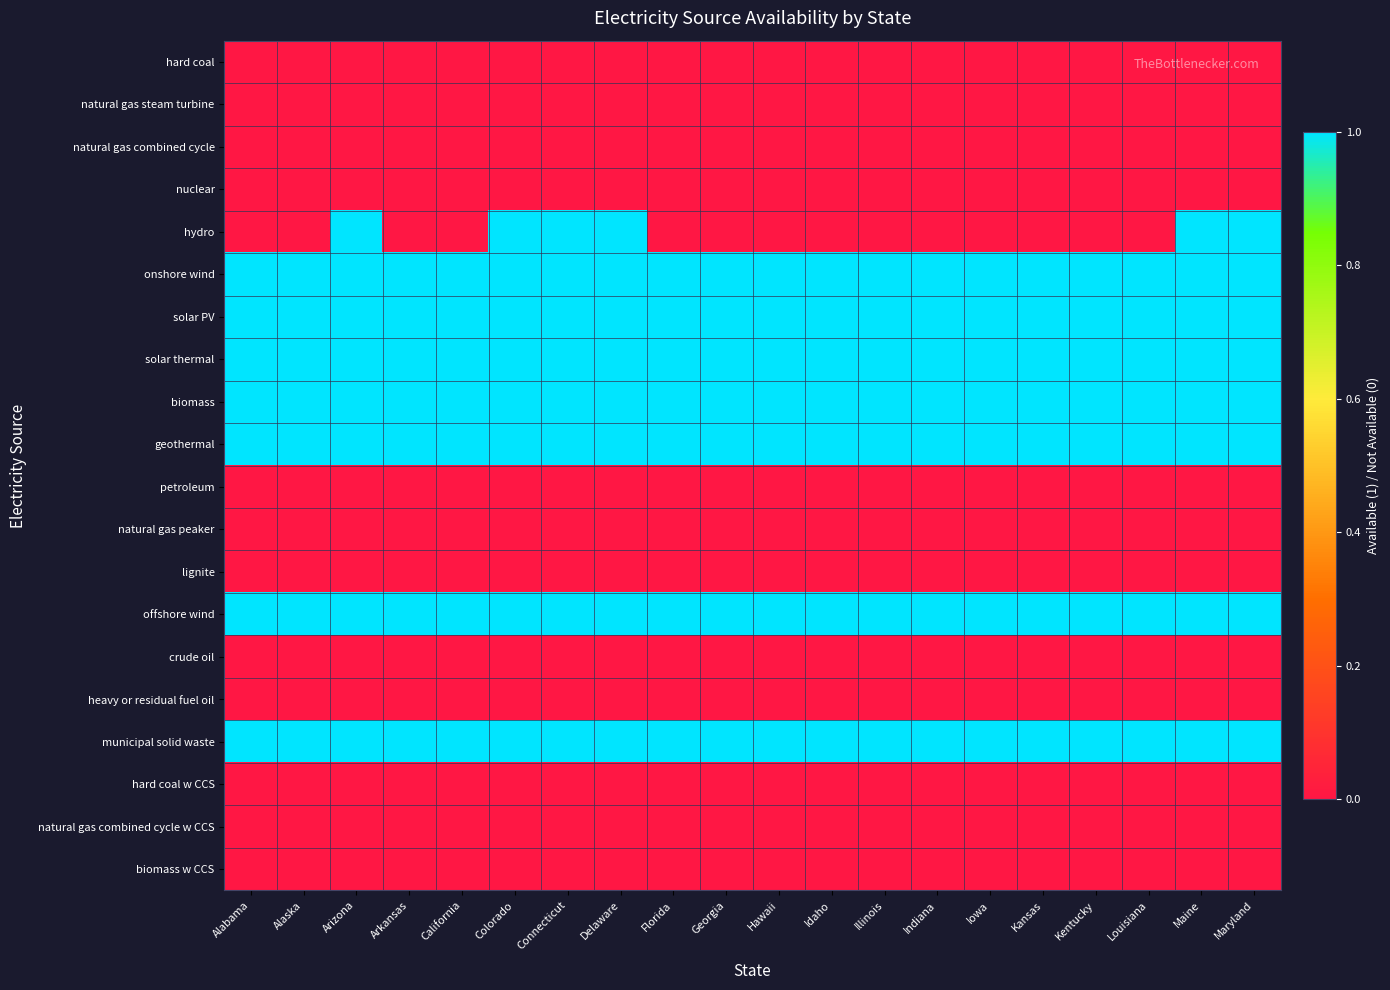

Reading left to right, extract all data points from this chart.

hard coal: Alabama=0	Alaska=0	Arizona=0	Arkansas=0	California=0	Colorado=0	Connecticut=0	Delaware=0	Florida=0	Georgia=0	Hawaii=0	Idaho=0	Illinois=0	Indiana=0	Iowa=0	Kansas=0	Kentucky=0	Louisiana=0	Maine=0	Maryland=0
natural gas steam turbine: Alabama=0	Alaska=0	Arizona=0	Arkansas=0	California=0	Colorado=0	Connecticut=0	Delaware=0	Florida=0	Georgia=0	Hawaii=0	Idaho=0	Illinois=0	Indiana=0	Iowa=0	Kansas=0	Kentucky=0	Louisiana=0	Maine=0	Maryland=0
natural gas combined cycle: Alabama=0	Alaska=0	Arizona=0	Arkansas=0	California=0	Colorado=0	Connecticut=0	Delaware=0	Florida=0	Georgia=0	Hawaii=0	Idaho=0	Illinois=0	Indiana=0	Iowa=0	Kansas=0	Kentucky=0	Louisiana=0	Maine=0	Maryland=0
nuclear: Alabama=0	Alaska=0	Arizona=0	Arkansas=0	California=0	Colorado=0	Connecticut=0	Delaware=0	Florida=0	Georgia=0	Hawaii=0	Idaho=0	Illinois=0	Indiana=0	Iowa=0	Kansas=0	Kentucky=0	Louisiana=0	Maine=0	Maryland=0
hydro: Alabama=0	Alaska=0	Arizona=1	Arkansas=0	California=0	Colorado=1	Connecticut=1	Delaware=1	Florida=0	Georgia=0	Hawaii=0	Idaho=0	Illinois=0	Indiana=0	Iowa=0	Kansas=0	Kentucky=0	Louisiana=0	Maine=1	Maryland=1
onshore wind: Alabama=1	Alaska=1	Arizona=1	Arkansas=1	California=1	Colorado=1	Connecticut=1	Delaware=1	Florida=1	Georgia=1	Hawaii=1	Idaho=1	Illinois=1	Indiana=1	Iowa=1	Kansas=1	Kentucky=1	Louisiana=1	Maine=1	Maryland=1
solar PV: Alabama=1	Alaska=1	Arizona=1	Arkansas=1	California=1	Colorado=1	Connecticut=1	Delaware=1	Florida=1	Georgia=1	Hawaii=1	Idaho=1	Illinois=1	Indiana=1	Iowa=1	Kansas=1	Kentucky=1	Louisiana=1	Maine=1	Maryland=1
solar thermal: Alabama=1	Alaska=1	Arizona=1	Arkansas=1	California=1	Colorado=1	Connecticut=1	Delaware=1	Florida=1	Georgia=1	Hawaii=1	Idaho=1	Illinois=1	Indiana=1	Iowa=1	Kansas=1	Kentucky=1	Louisiana=1	Maine=1	Maryland=1
biomass: Alabama=1	Alaska=1	Arizona=1	Arkansas=1	California=1	Colorado=1	Connecticut=1	Delaware=1	Florida=1	Georgia=1	Hawaii=1	Idaho=1	Illinois=1	Indiana=1	Iowa=1	Kansas=1	Kentucky=1	Louisiana=1	Maine=1	Maryland=1
geothermal: Alabama=1	Alaska=1	Arizona=1	Arkansas=1	California=1	Colorado=1	Connecticut=1	Delaware=1	Florida=1	Georgia=1	Hawaii=1	Idaho=1	Illinois=1	Indiana=1	Iowa=1	Kansas=1	Kentucky=1	Louisiana=1	Maine=1	Maryland=1
petroleum: Alabama=0	Alaska=0	Arizona=0	Arkansas=0	California=0	Colorado=0	Connecticut=0	Delaware=0	Florida=0	Georgia=0	Hawaii=0	Idaho=0	Illinois=0	Indiana=0	Iowa=0	Kansas=0	Kentucky=0	Louisiana=0	Maine=0	Maryland=0
natural gas peaker: Alabama=0	Alaska=0	Arizona=0	Arkansas=0	California=0	Colorado=0	Connecticut=0	Delaware=0	Florida=0	Georgia=0	Hawaii=0	Idaho=0	Illinois=0	Indiana=0	Iowa=0	Kansas=0	Kentucky=0	Louisiana=0	Maine=0	Maryland=0
lignite: Alabama=0	Alaska=0	Arizona=0	Arkansas=0	California=0	Colorado=0	Connecticut=0	Delaware=0	Florida=0	Georgia=0	Hawaii=0	Idaho=0	Illinois=0	Indiana=0	Iowa=0	Kansas=0	Kentucky=0	Louisiana=0	Maine=0	Maryland=0
offshore wind: Alabama=1	Alaska=1	Arizona=1	Arkansas=1	California=1	Colorado=1	Connecticut=1	Delaware=1	Florida=1	Georgia=1	Hawaii=1	Idaho=1	Illinois=1	Indiana=1	Iowa=1	Kansas=1	Kentucky=1	Louisiana=1	Maine=1	Maryland=1
crude oil: Alabama=0	Alaska=0	Arizona=0	Arkansas=0	California=0	Colorado=0	Connecticut=0	Delaware=0	Florida=0	Georgia=0	Hawaii=0	Idaho=0	Illinois=0	Indiana=0	Iowa=0	Kansas=0	Kentucky=0	Louisiana=0	Maine=0	Maryland=0
heavy or residual fuel oil: Alabama=0	Alaska=0	Arizona=0	Arkansas=0	California=0	Colorado=0	Connecticut=0	Delaware=0	Florida=0	Georgia=0	Hawaii=0	Idaho=0	Illinois=0	Indiana=0	Iowa=0	Kansas=0	Kentucky=0	Louisiana=0	Maine=0	Maryland=0
municipal solid waste: Alabama=1	Alaska=1	Arizona=1	Arkansas=1	California=1	Colorado=1	Connecticut=1	Delaware=1	Florida=1	Georgia=1	Hawaii=1	Idaho=1	Illinois=1	Indiana=1	Iowa=1	Kansas=1	Kentucky=1	Louisiana=1	Maine=1	Maryland=1
hard coal w CCS: Alabama=0	Alaska=0	Arizona=0	Arkansas=0	California=0	Colorado=0	Connecticut=0	Delaware=0	Florida=0	Georgia=0	Hawaii=0	Idaho=0	Illinois=0	Indiana=0	Iowa=0	Kansas=0	Kentucky=0	Louisiana=0	Maine=0	Maryland=0
natural gas combined cycle w CCS: Alabama=0	Alaska=0	Arizona=0	Arkansas=0	California=0	Colorado=0	Connecticut=0	Delaware=0	Florida=0	Georgia=0	Hawaii=0	Idaho=0	Illinois=0	Indiana=0	Iowa=0	Kansas=0	Kentucky=0	Louisiana=0	Maine=0	Maryland=0
biomass w CCS: Alabama=0	Alaska=0	Arizona=0	Arkansas=0	California=0	Colorado=0	Connecticut=0	Delaware=0	Florida=0	Georgia=0	Hawaii=0	Idaho=0	Illinois=0	Indiana=0	Iowa=0	Kansas=0	Kentucky=0	Louisiana=0	Maine=0	Maryland=0